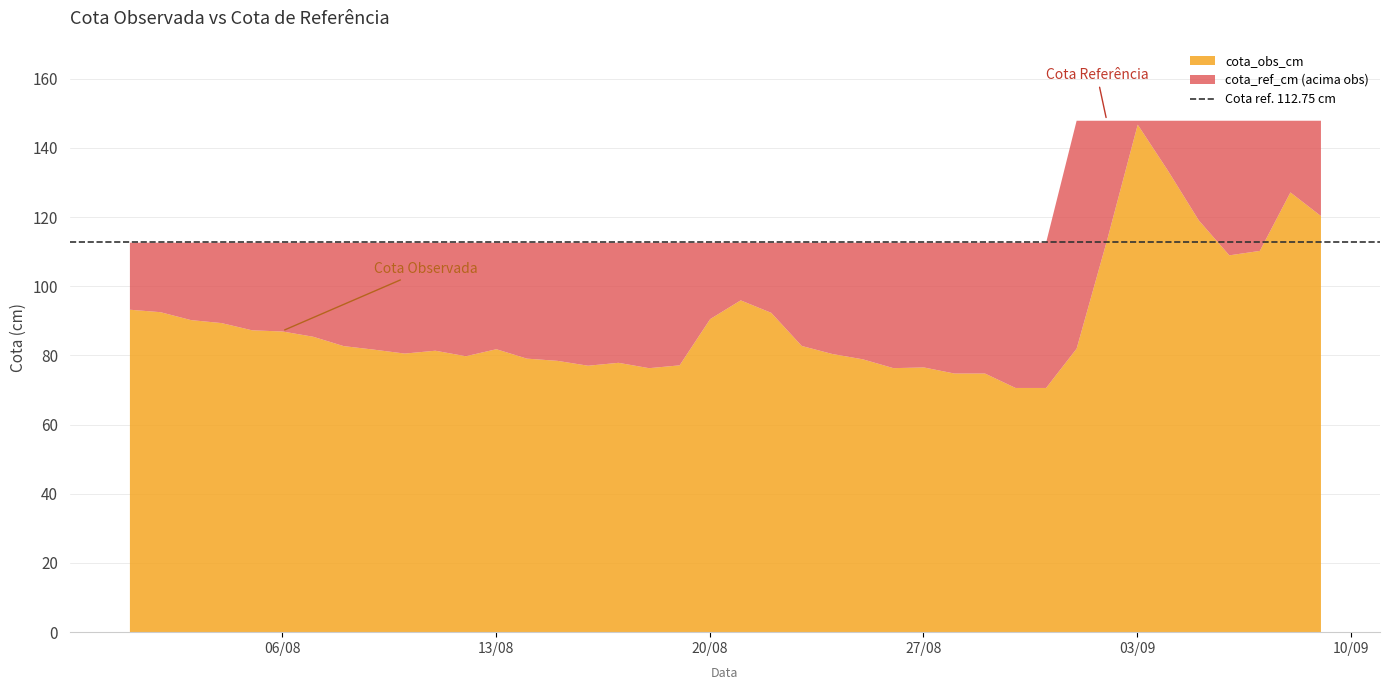

What position from the right is 2019-08-28?

13